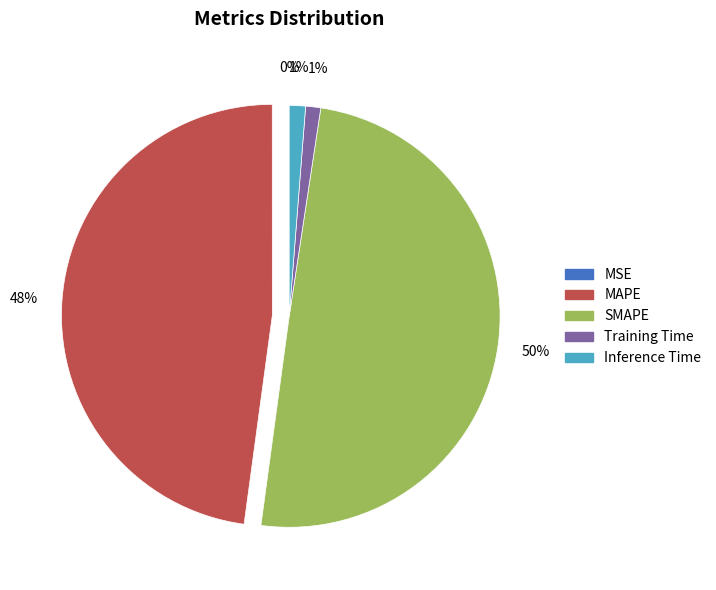

To the nearest percent, what is the average slice percentage?

20%